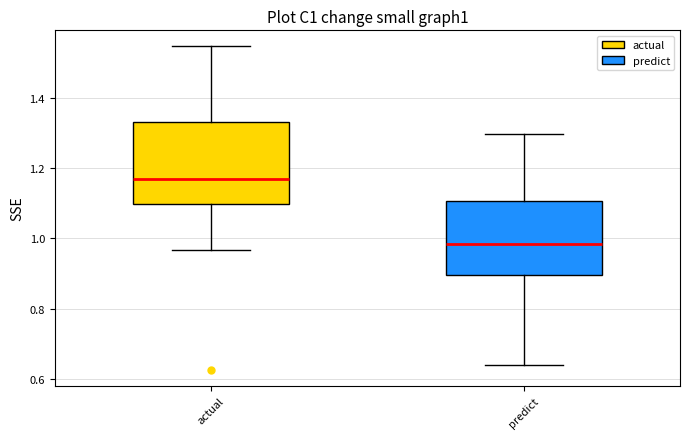

Reading left to right, read every box against the y-axis: the position of its median line, the range the box covers, and the ends of its whiskers. The values are not printed on the chart, so give them approximately, as read against the axis.

actual: median 1.16, box 1.10 to 1.34, whiskers 0.96 to 1.54
predict: median 0.98, box 0.90 to 1.10, whiskers 0.64 to 1.30